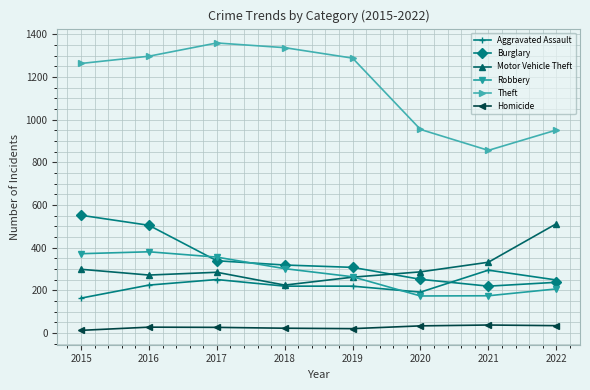

True or false: Homicide has more than 0 interior local peaks.

True